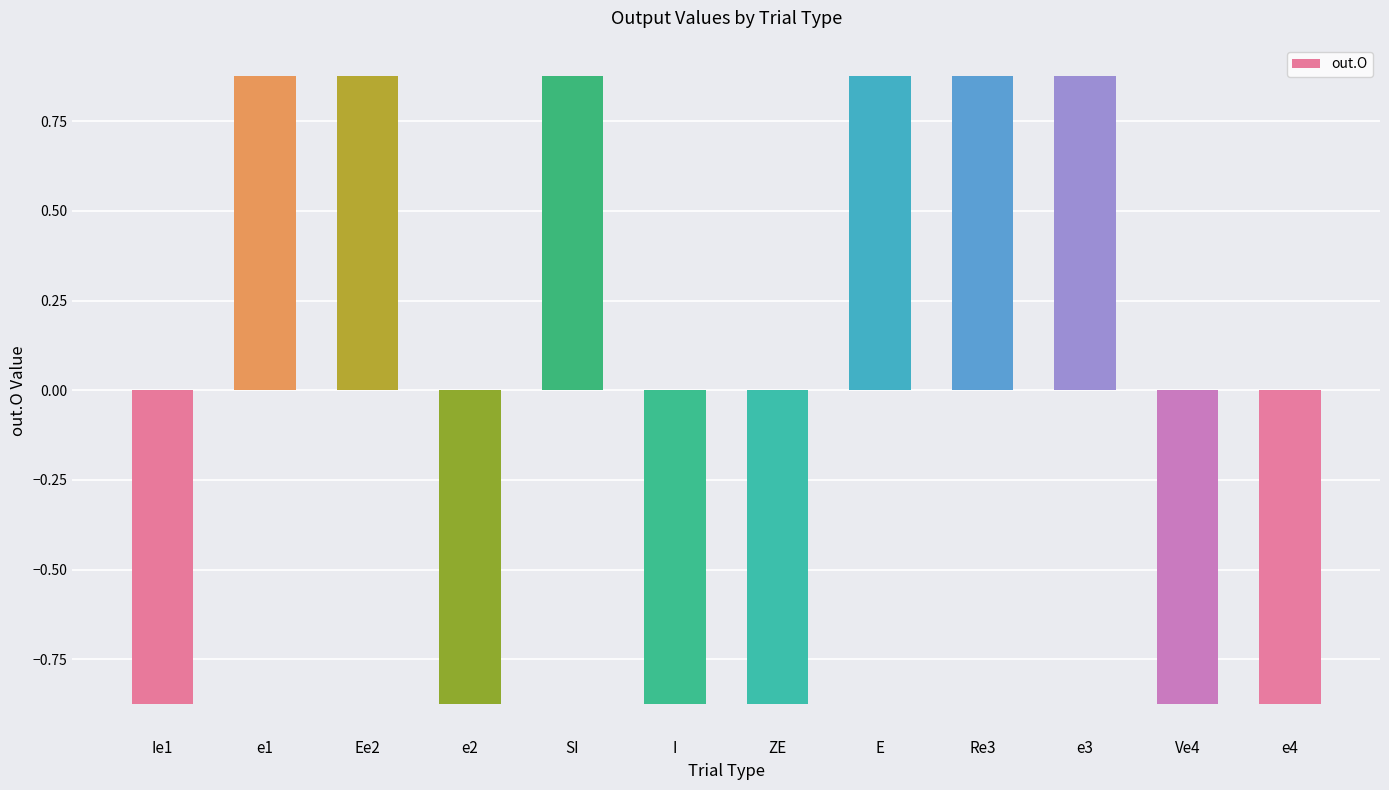

How many values are below zero?

6